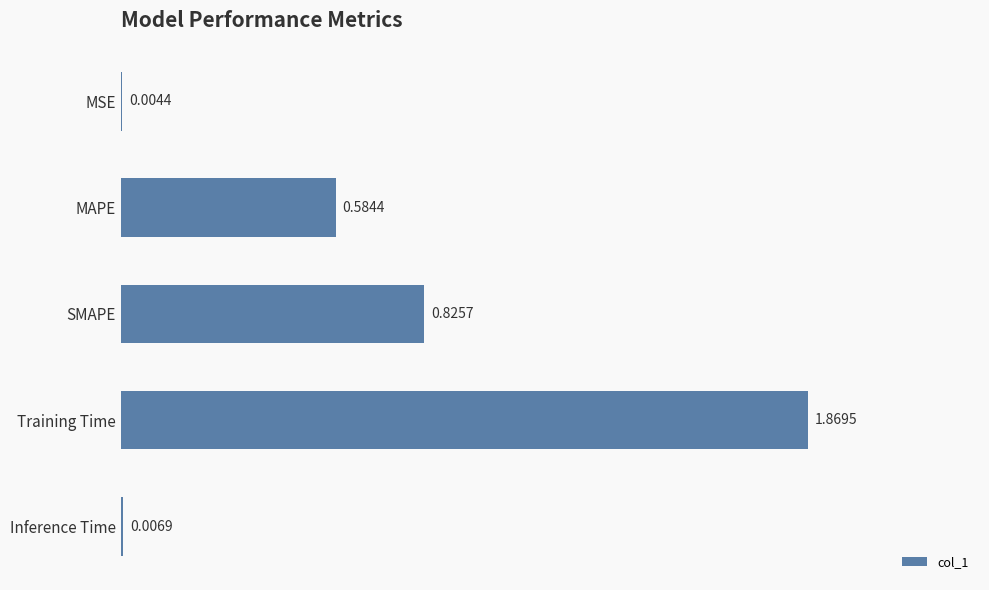

What is the sum of all values?

3.3